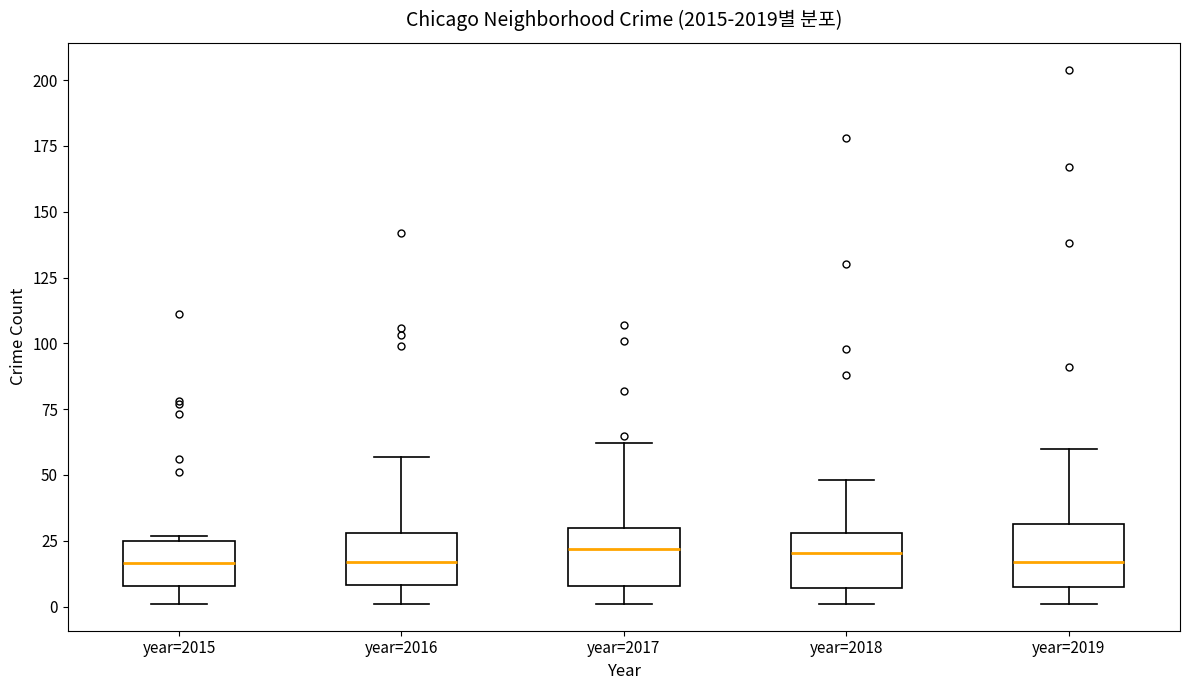

Where does the lower whisker of the box for year=2016 end on the y-axis? The values are not printed on the chart, so give them approximately, as read against the axis.

0